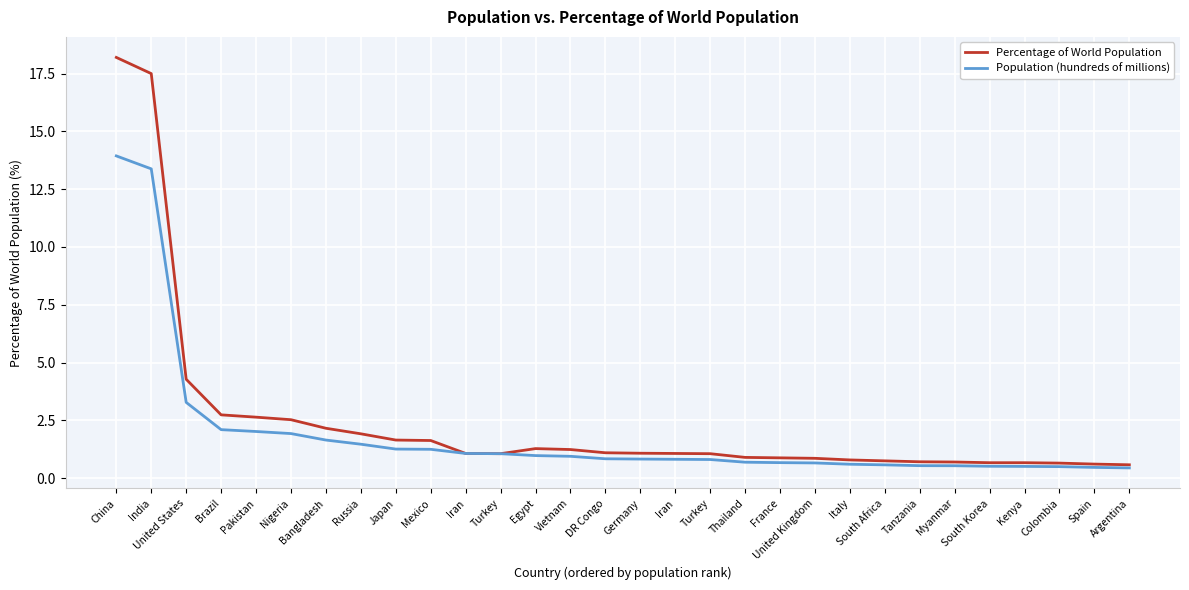

Does the chart have visible grid lines?

Yes